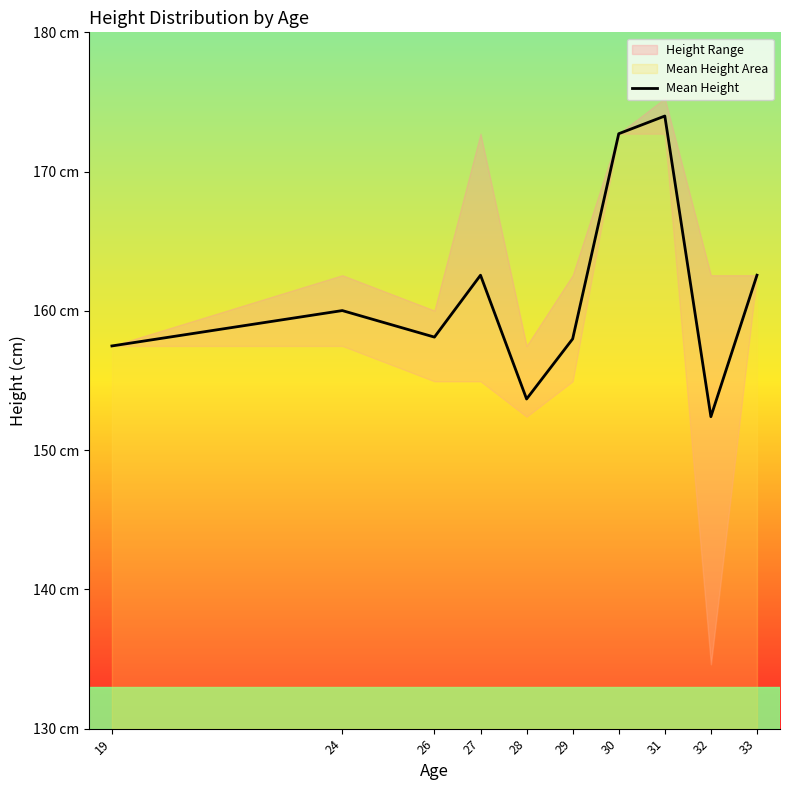

How many points are higher than both their immediate neighbors (excluding endpoints)?

3